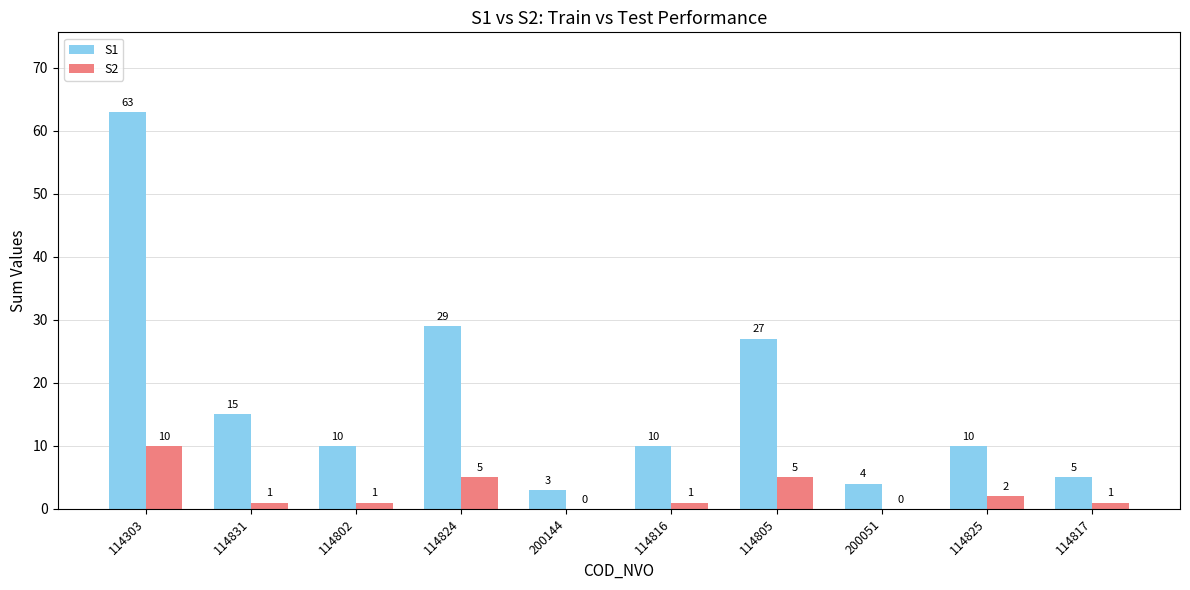

What is the sum of the S2 values at 114805 and 114817?

6